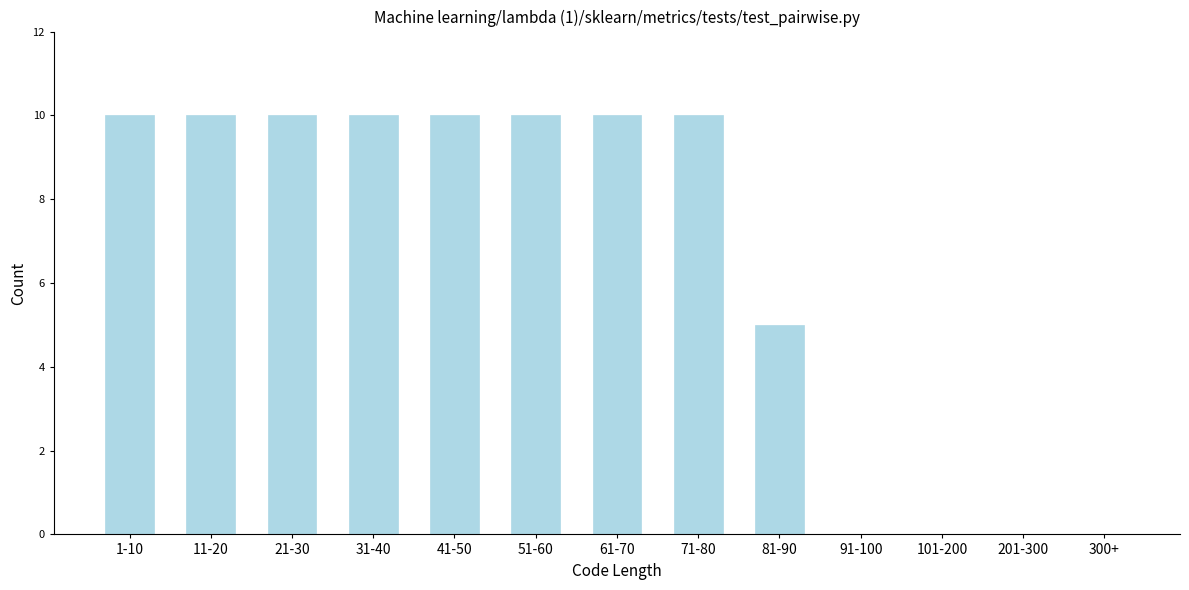

Reading right to left, list all the values displayed in this chart.

300+=0	201-300=0	101-200=0	91-100=0	81-90=5	71-80=10	61-70=10	51-60=10	41-50=10	31-40=10	21-30=10	11-20=10	1-10=10